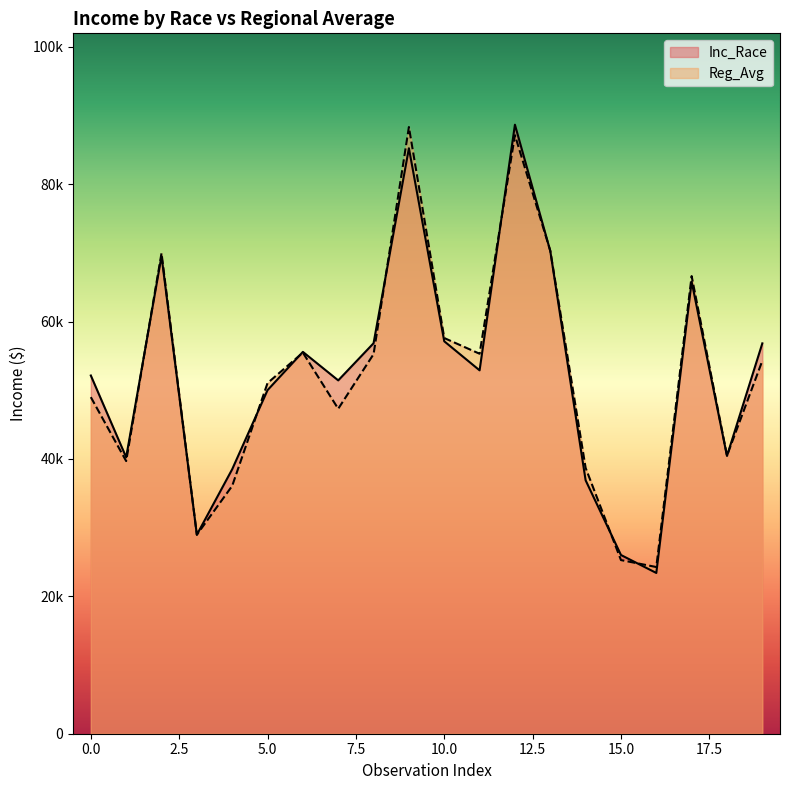

What are all the series names shown in the legend?

Inc_Race, Reg_Avg